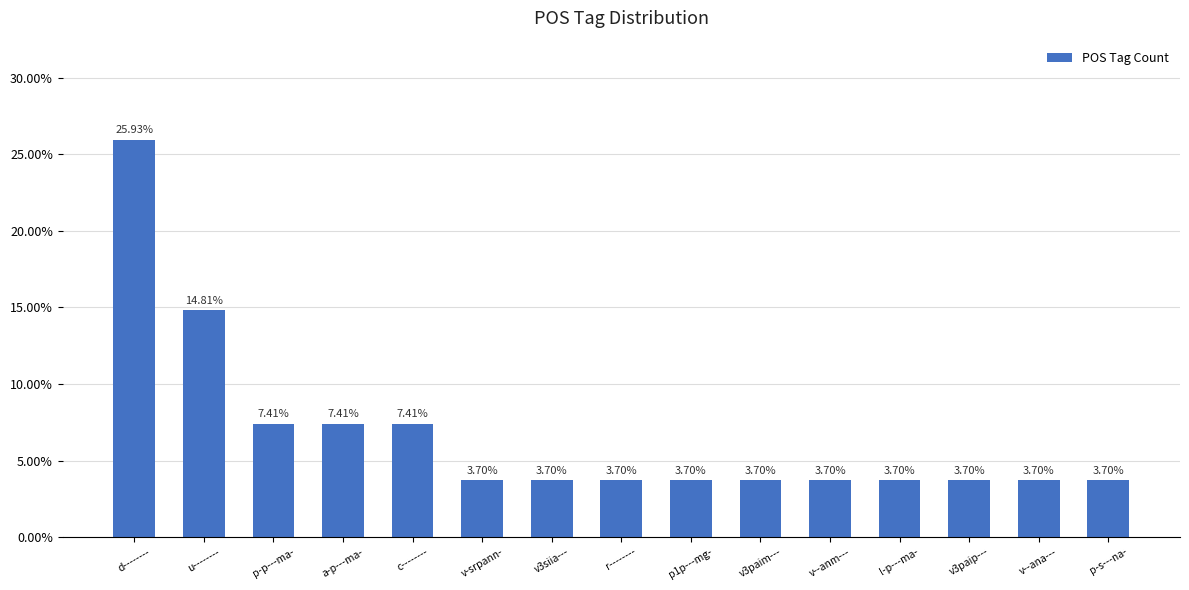

Which category has the highest value across all series?

d--------